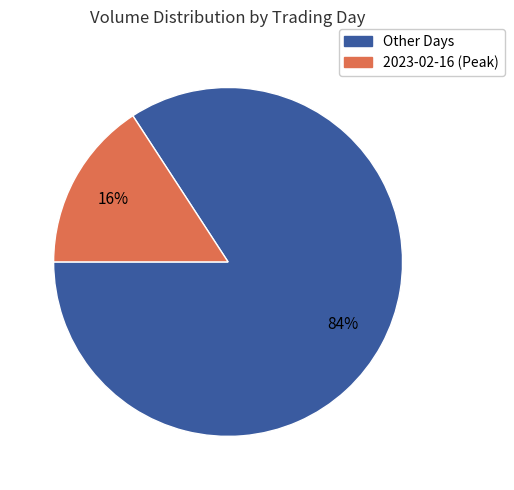

Which has a higher value, 2023-02-16 (Peak) or Other Days?

Other Days